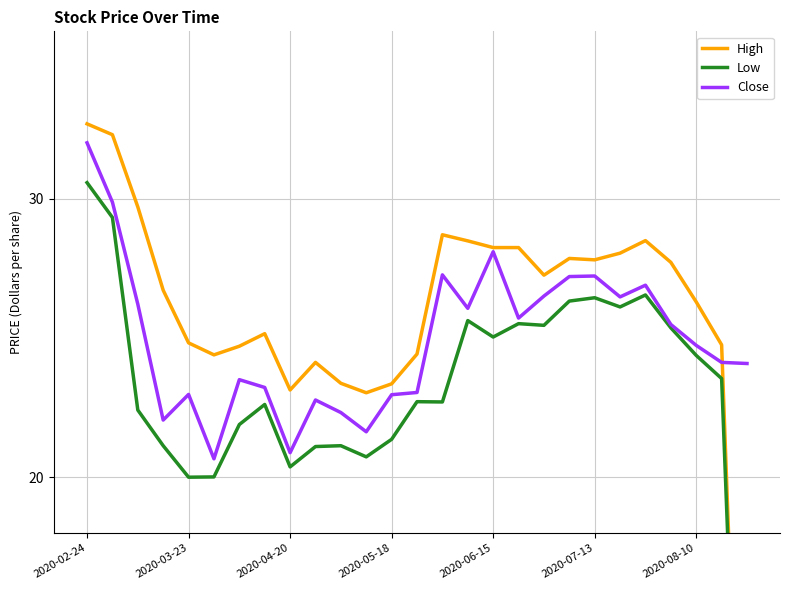

At which label does Close reach its peak?

2020-02-24